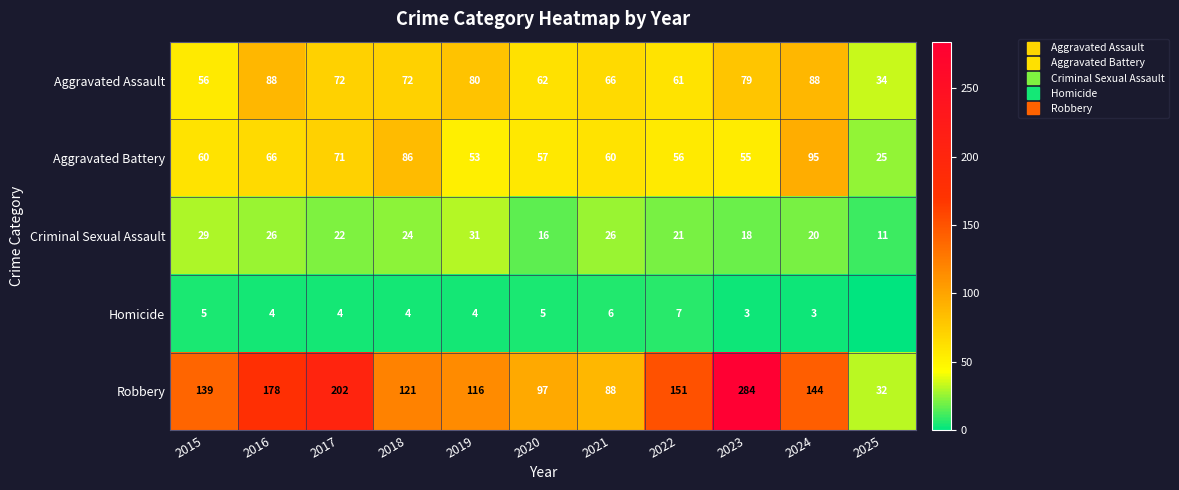

What is the difference between the Criminal Sexual Assault values at 2016 and 2023?

8